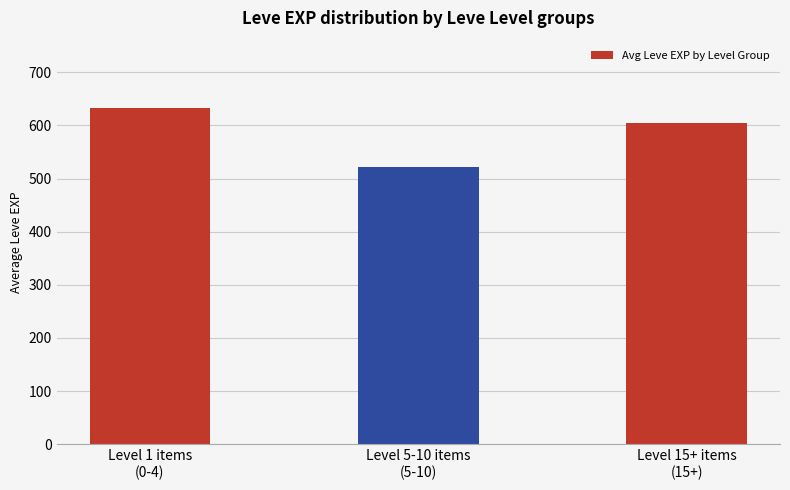

What is the label of the 3rd bar from the left?

Level 15+ items
(15+)